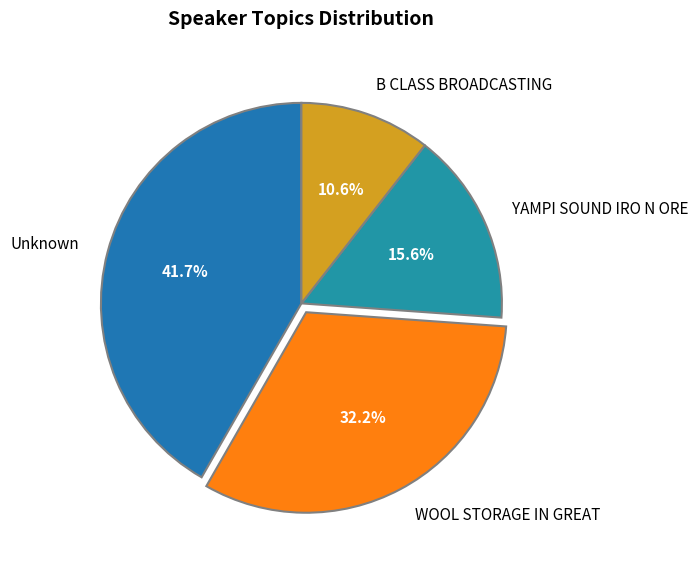

How many slices are in this pie chart?

4